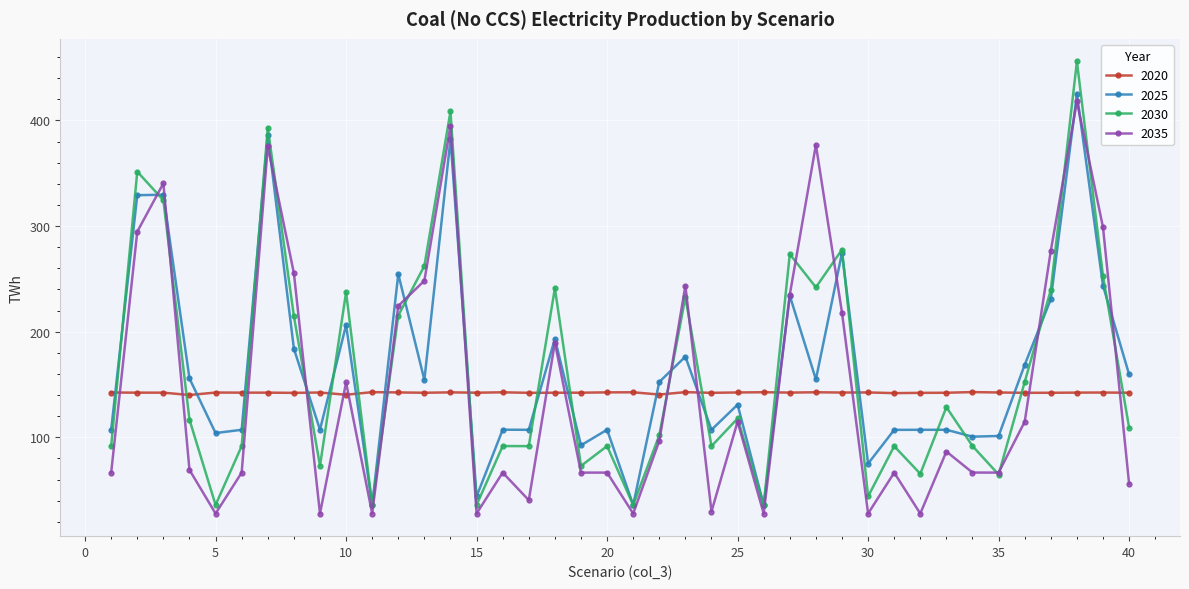

How many values in the 2030 series exceed 116?

20